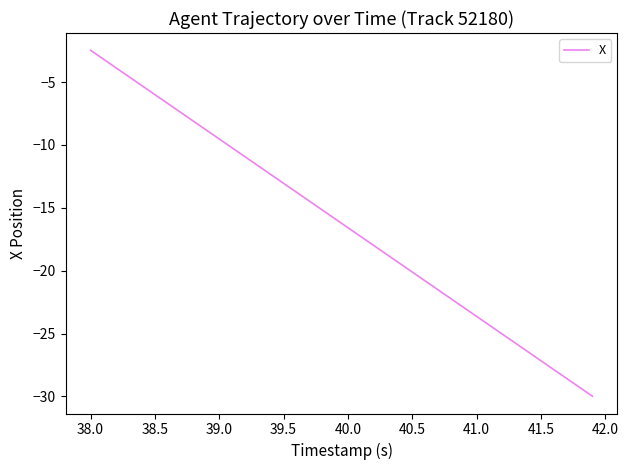

How many categories are shown in the chart?

40